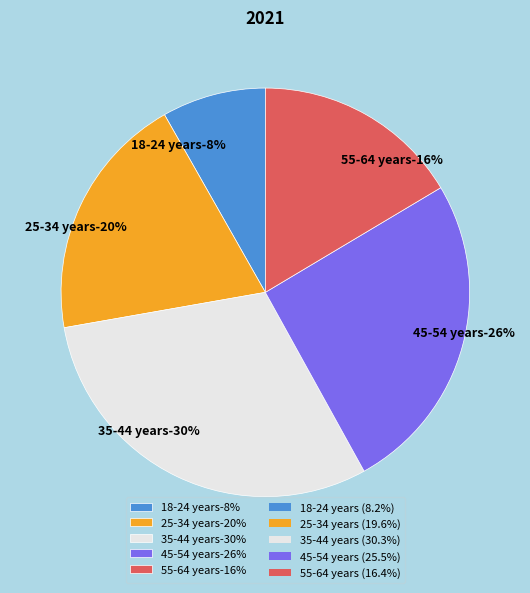

Does 35-44 years account for over 50% of the chart?

No